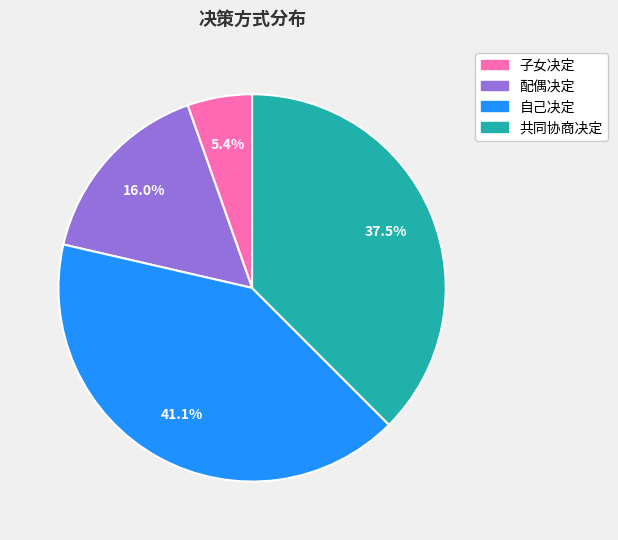

Is there any slice that represents more than half of the pie?

No